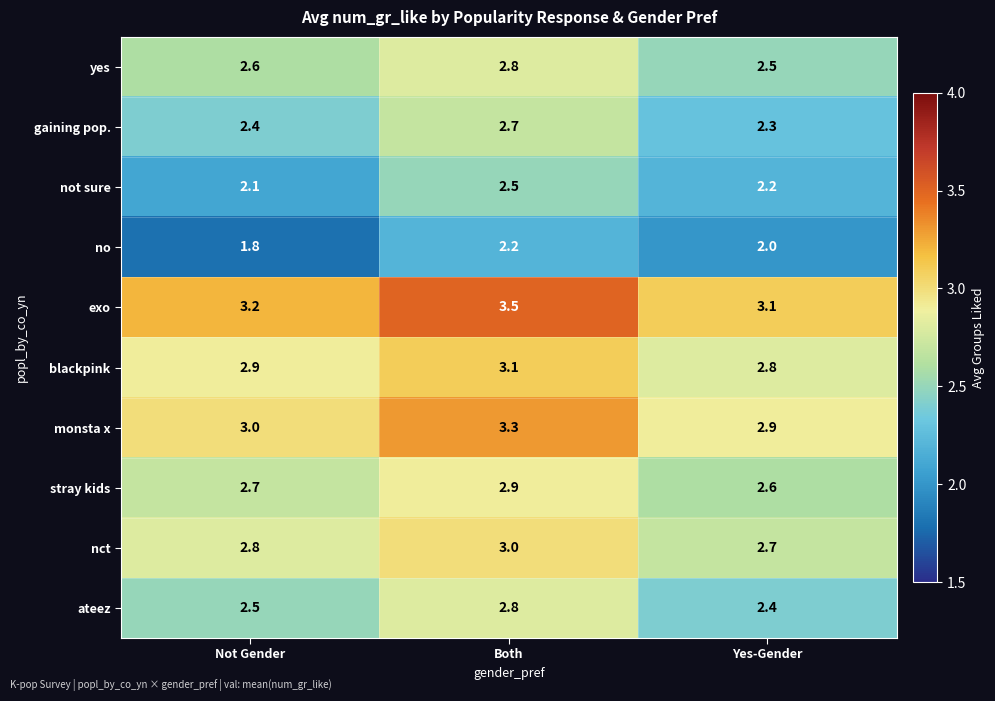

What is the maximum value shown in the chart?

3.5